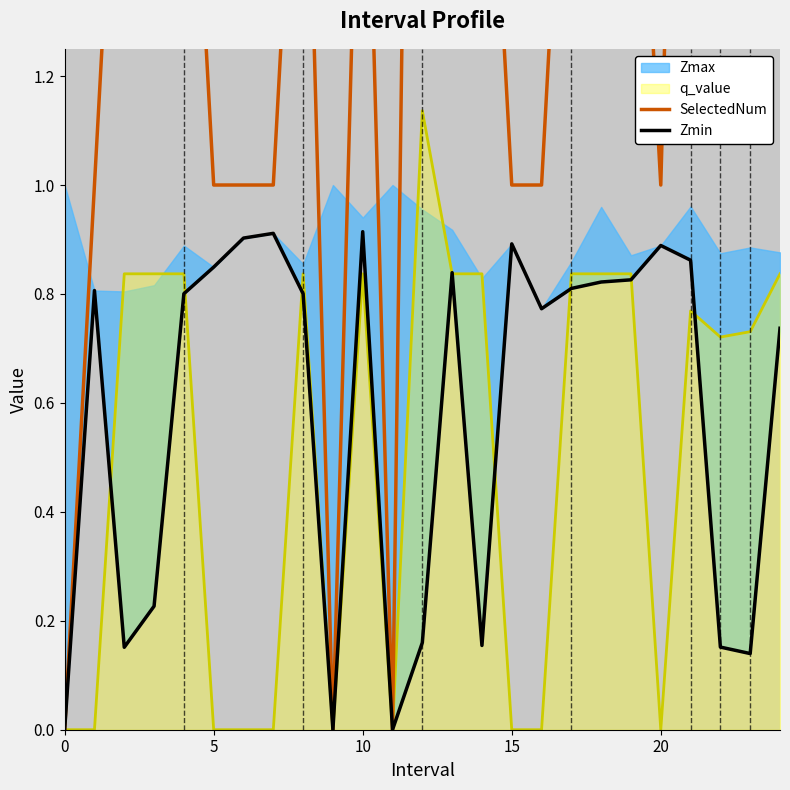

True or false: q_value has a value of -0.4 at 15.

False